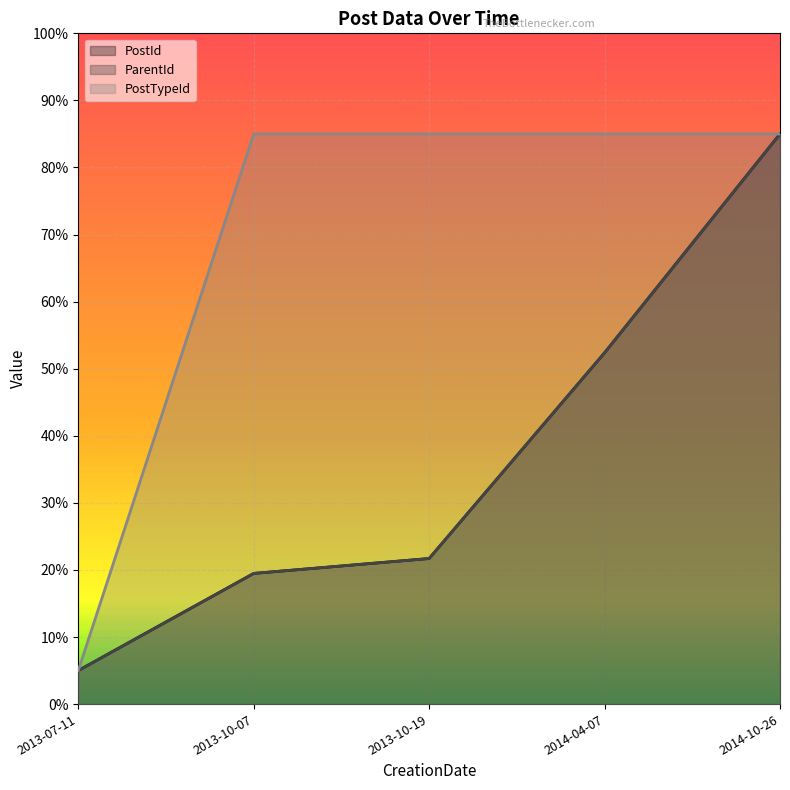

Reading right to left, extract all data points from this chart.

PostId: 0.9	0.5	0.2	0.2	0.1
ParentId: 0.9	0.5	0.2	0.2	0.1
PostTypeId: 0.9	0.9	0.9	0.9	0.1